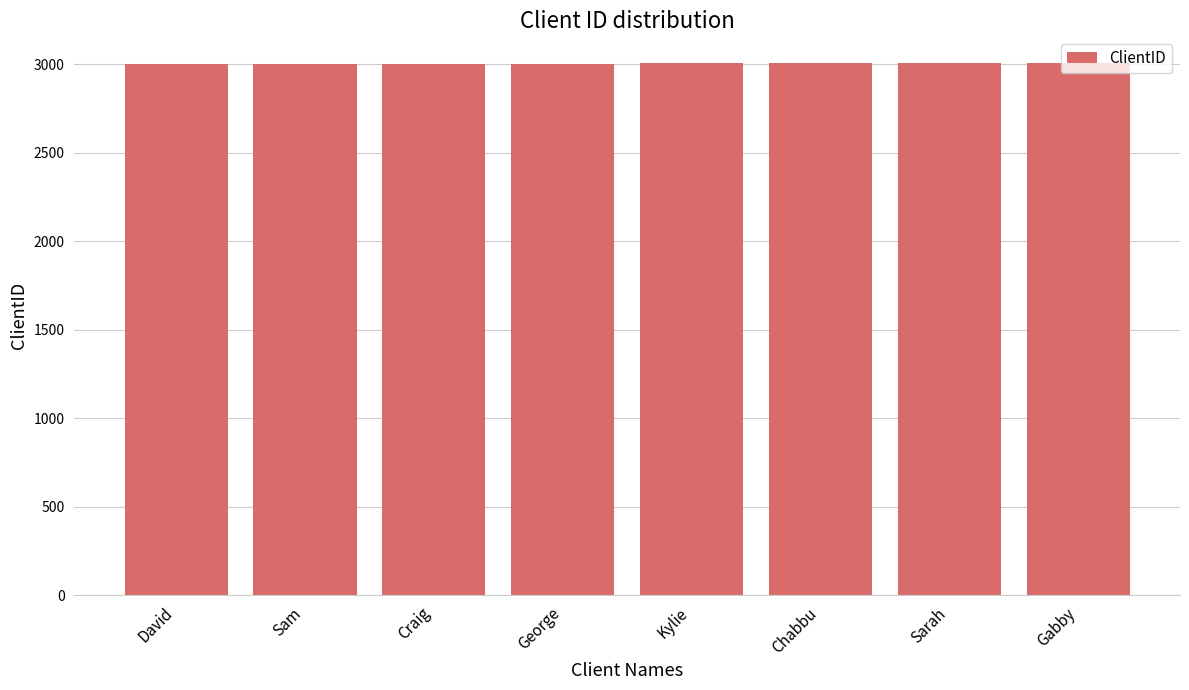

Are the bars horizontal?

No